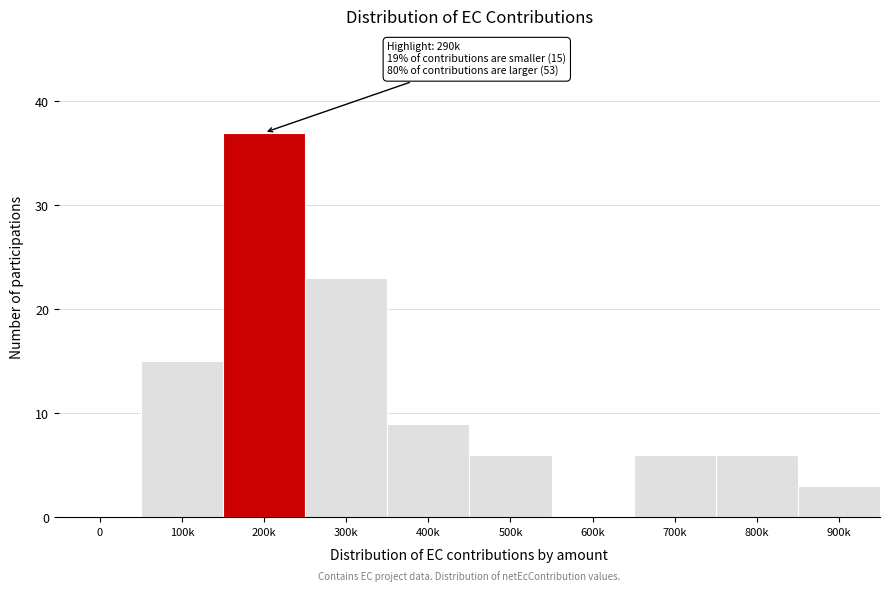

Reading left to right, extract all data points from this chart.

0=0	100k=15	200k=37	300k=23	400k=9	500k=6	600k=0	700k=6	800k=6	900k=3